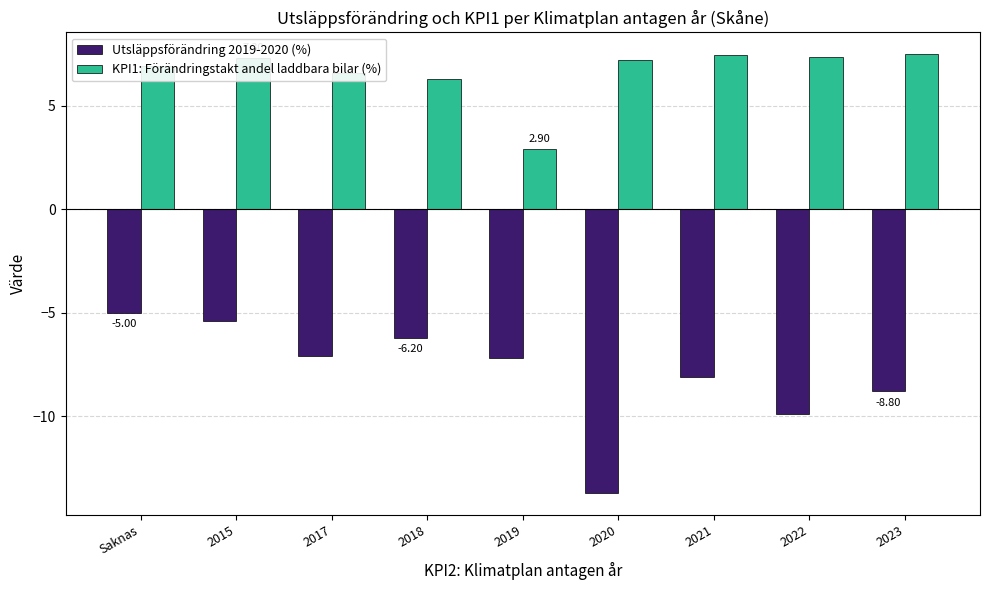

Rank the series by their maximum value, from lowest to highest.

Utsläppsförändring 2019-2020 (%), KPI1: Förändringstakt andel laddbara bilar (%)